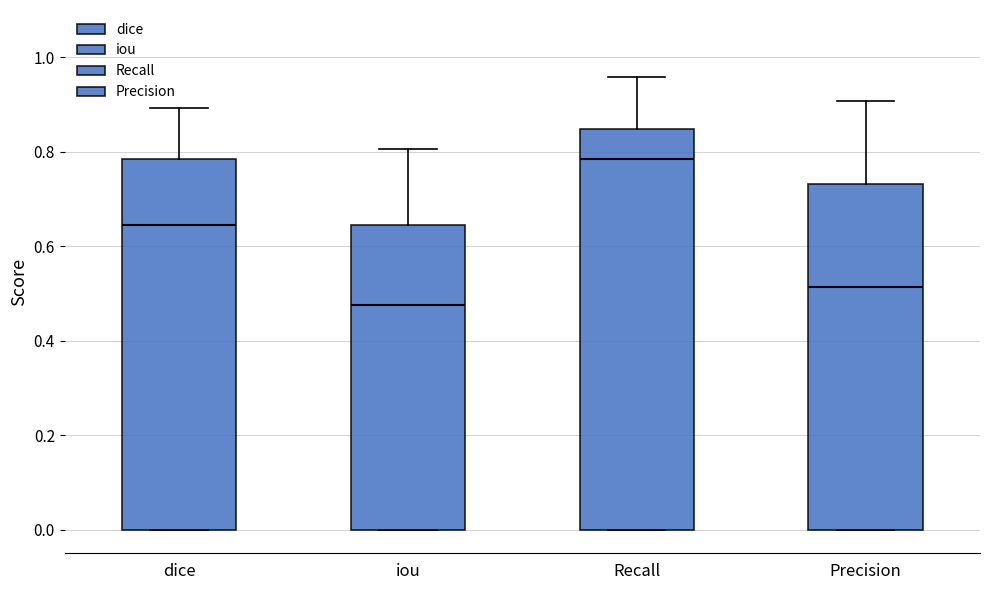

Which box is the tallest, from its lower edge to its upper edge?

Recall